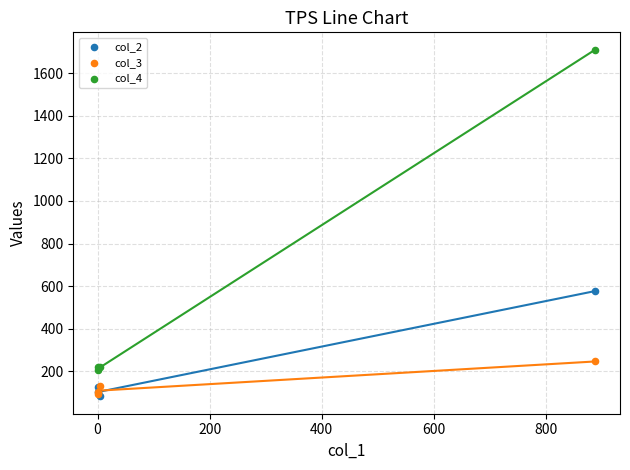

Across all series, what Y value is closest to 896?

577